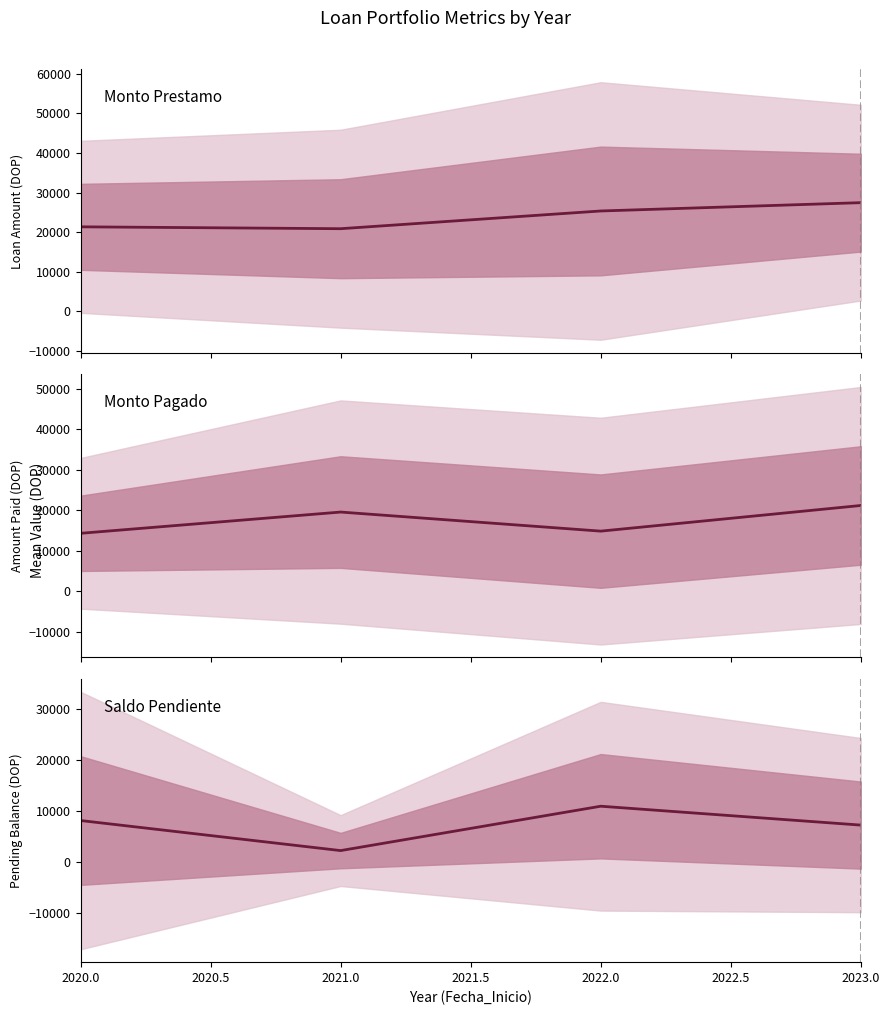

How many values in the Monto_Pagado series exceed 19545?

2